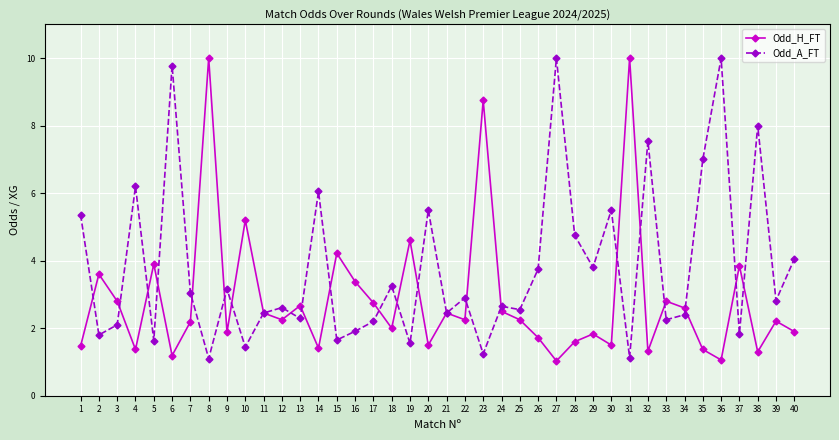

How many lines are shown in the chart?

2